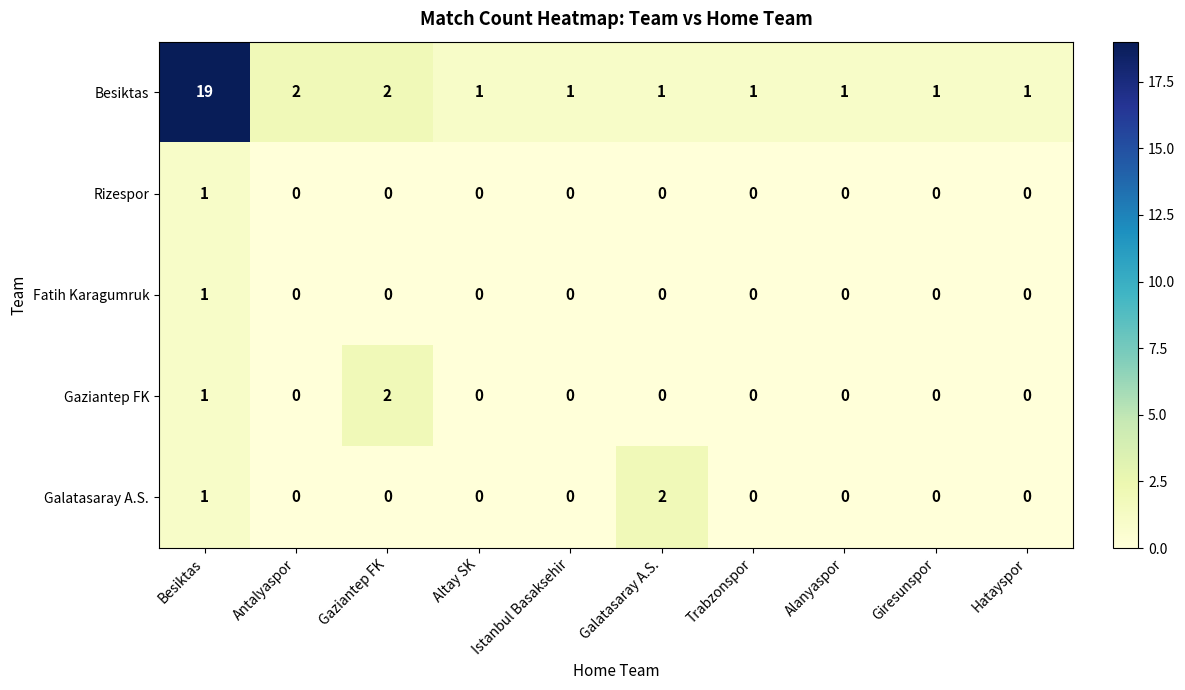

At how many categories does at least one series exceed 3?

1